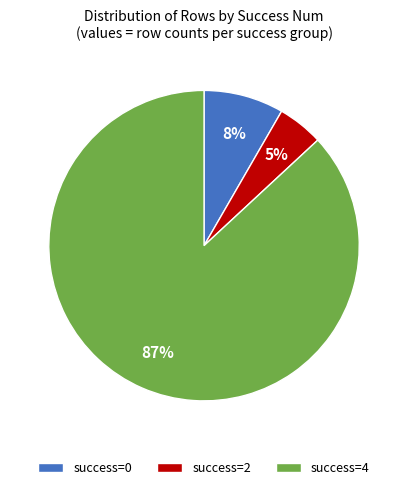

Between success=4 and success=2, which is larger?

success=4